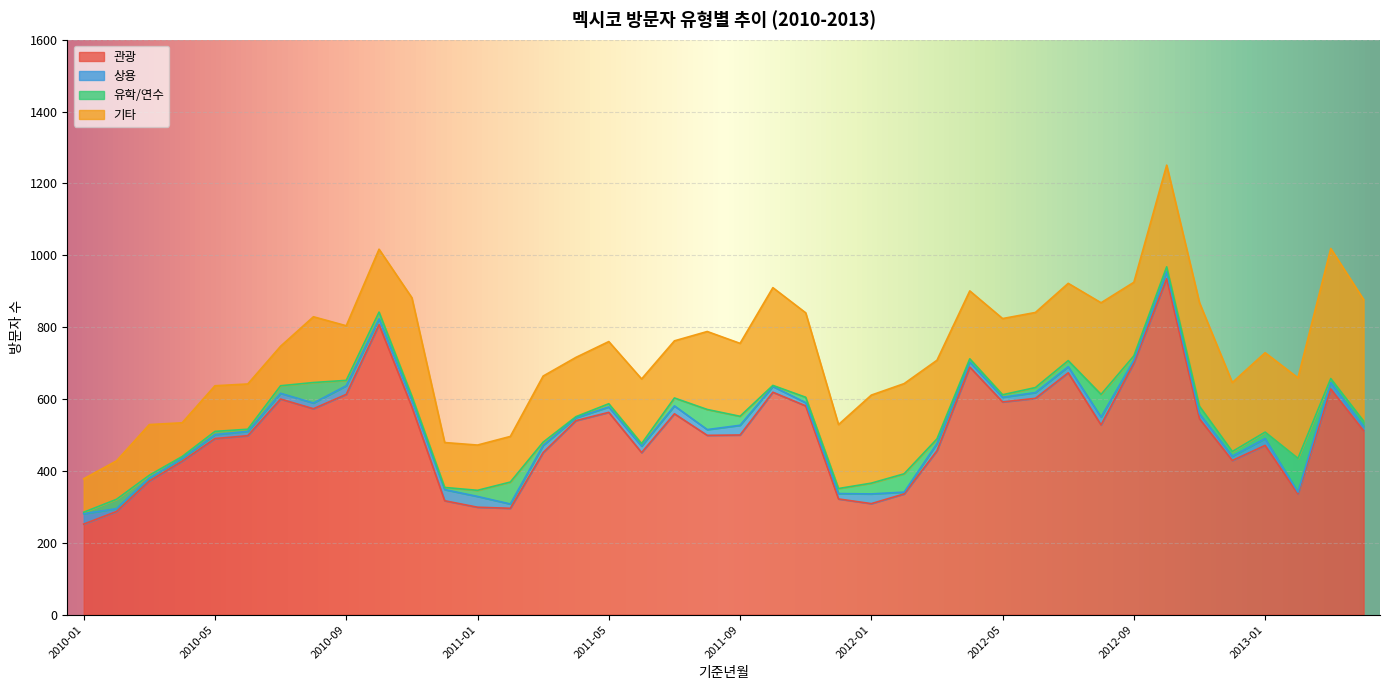

Where is 상용 nearest to the value 18?

2011-06